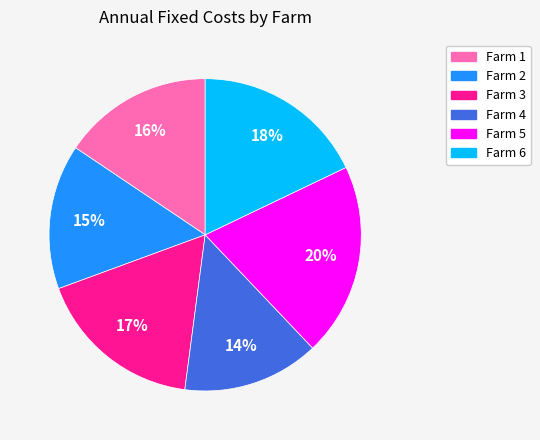

What is the ratio of the value at Farm 6 to the value at Farm 4?

1.3